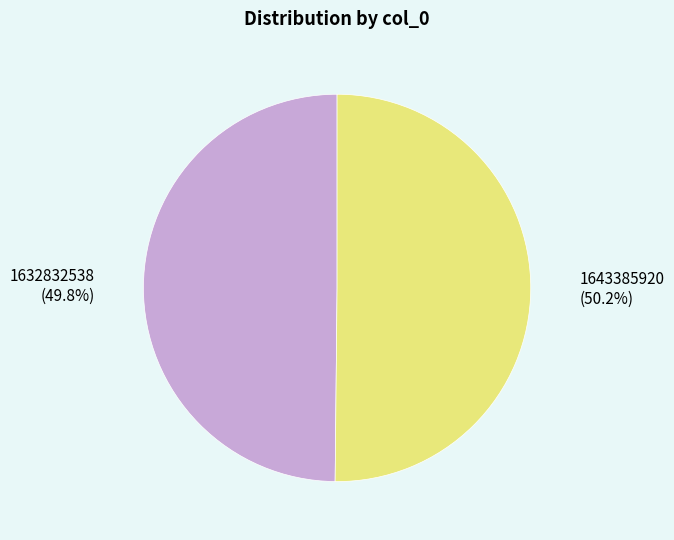

Is there a majority slice in this chart?

Yes